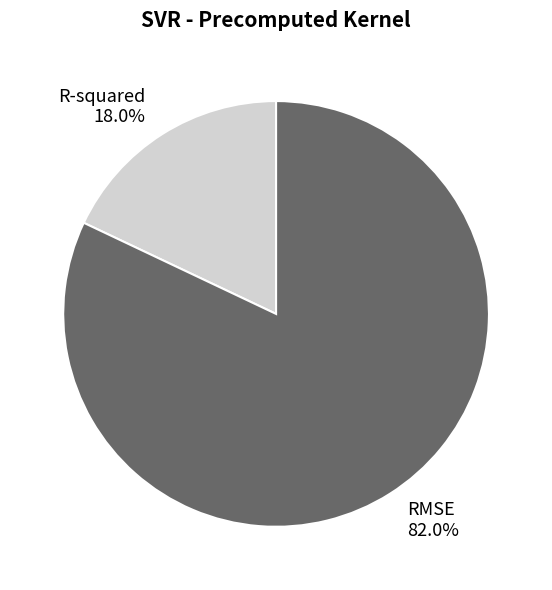

To the nearest percent, what percentage of the pie is RMSE?

82%